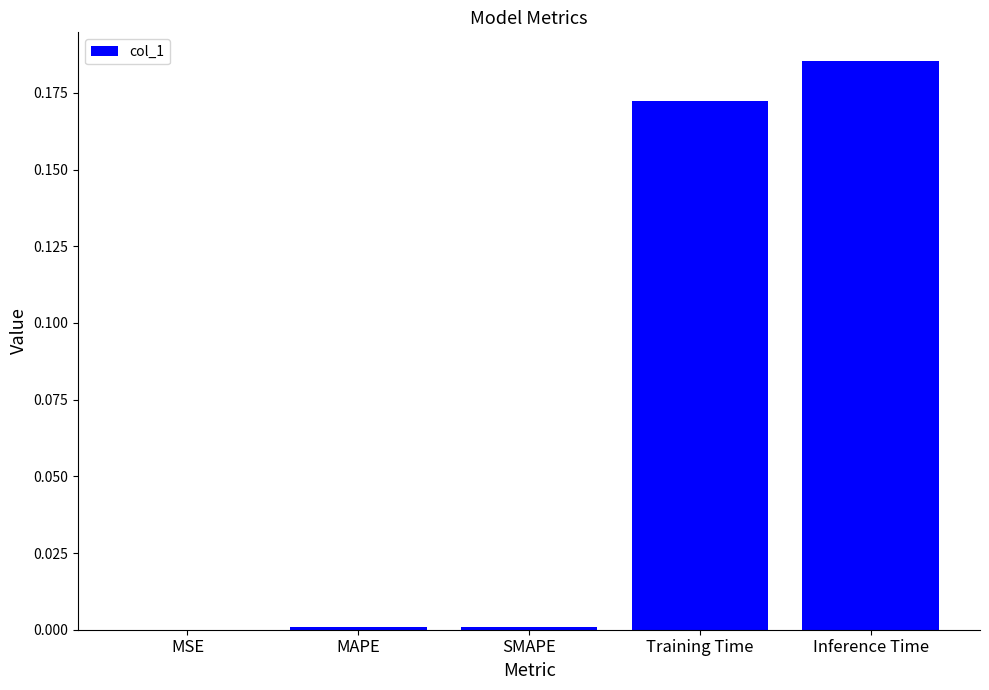

Which label corresponds to the largest value in the chart?

Inference Time